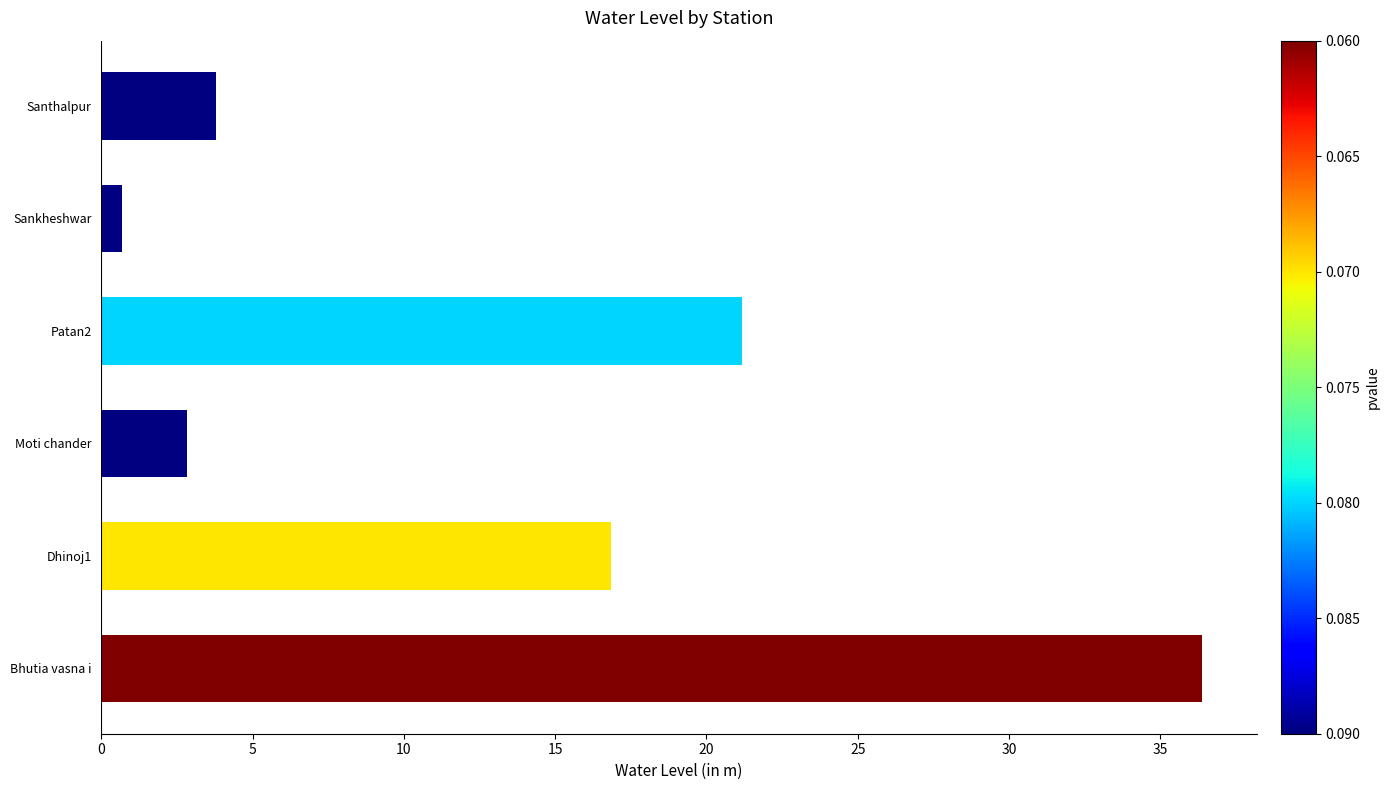

List the labels in order of value, largest first.

Bhutia vasna i, Patan2, Dhinoj1, Santhalpur, Moti chander, Sankheshwar